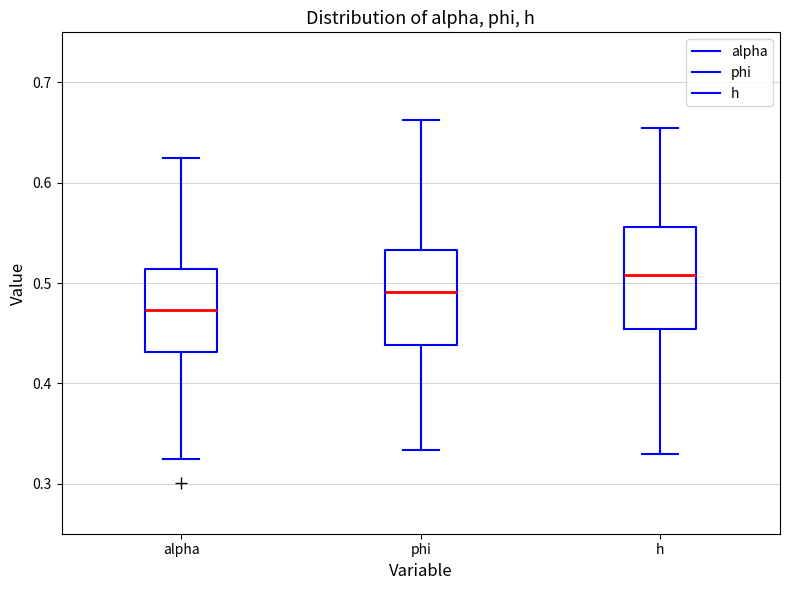

Reading left to right, read every box against the y-axis: the position of its median line, the range the box covers, and the ends of its whiskers. The values are not printed on the chart, so give them approximately, as read against the axis.

alpha: median 0.47, box 0.43 to 0.51, whiskers 0.32 to 0.62
phi: median 0.49, box 0.44 to 0.53, whiskers 0.33 to 0.66
h: median 0.51, box 0.45 to 0.56, whiskers 0.33 to 0.66